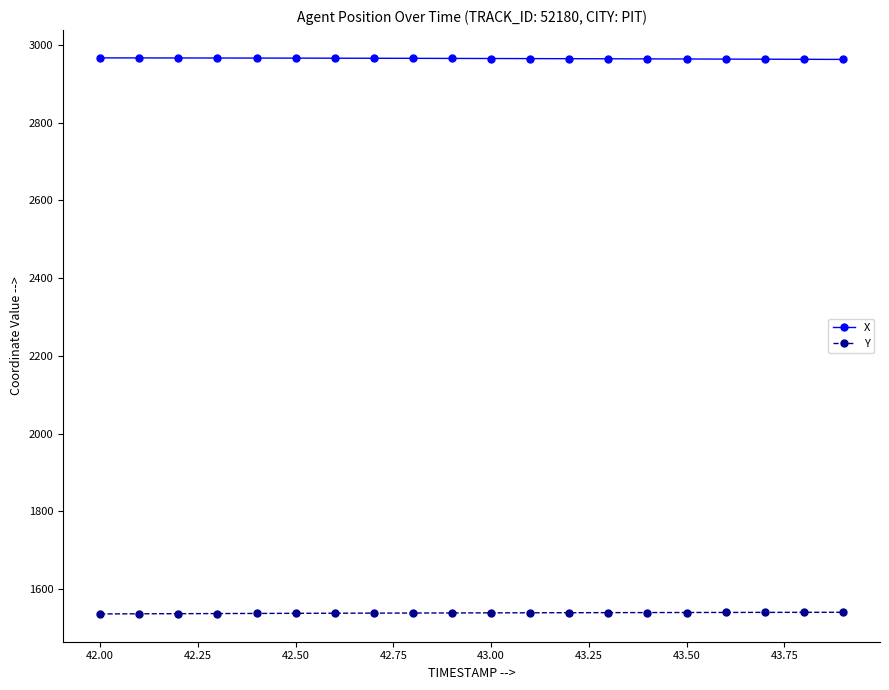

Which series has the largest total across all categories?

X